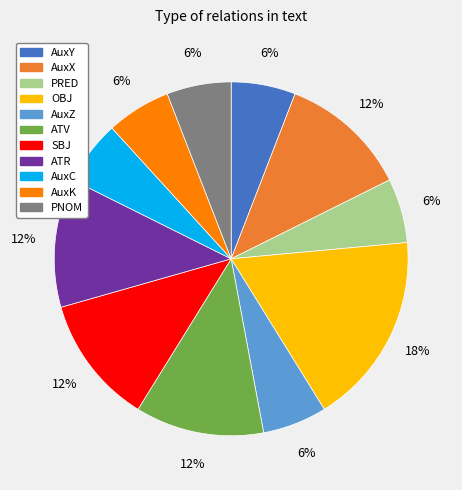

Is it true that PNOM is 14% of the pie?

False